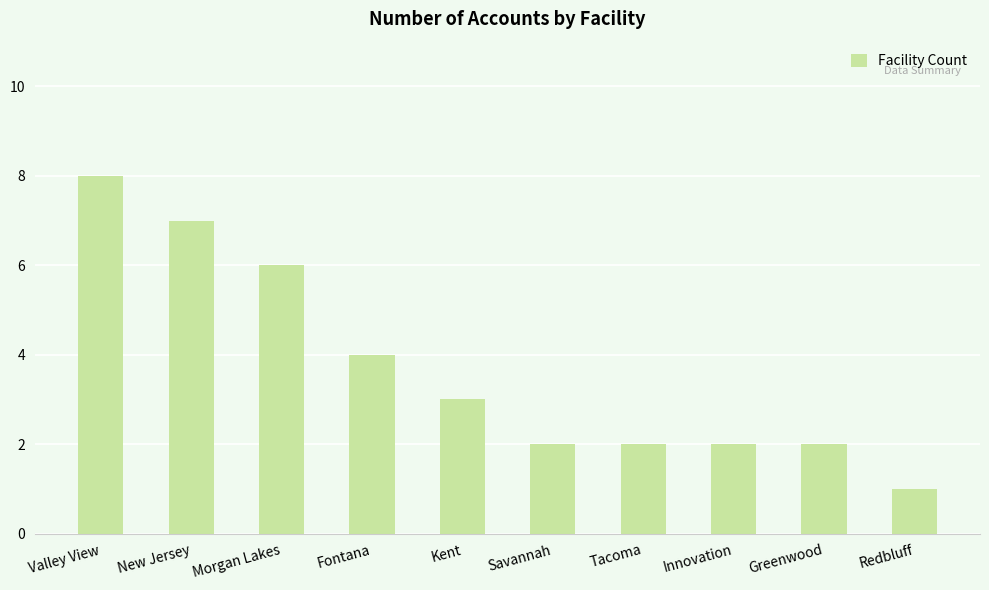

How many series are shown in this chart?

1